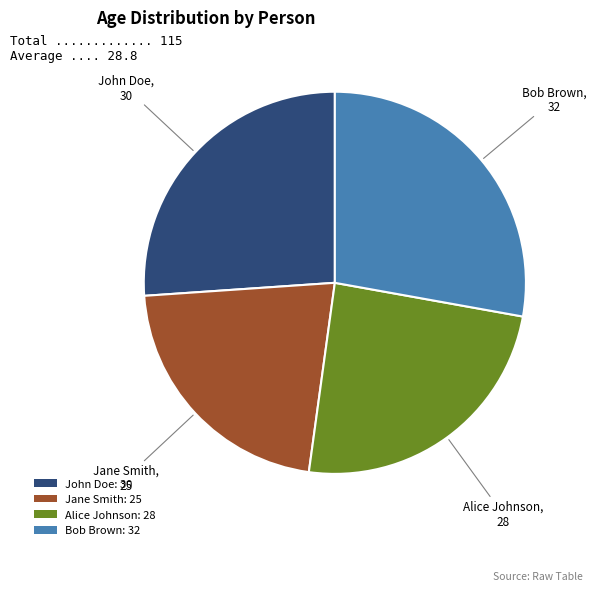

True or false: John Doe accounts for 35% of the total.

False